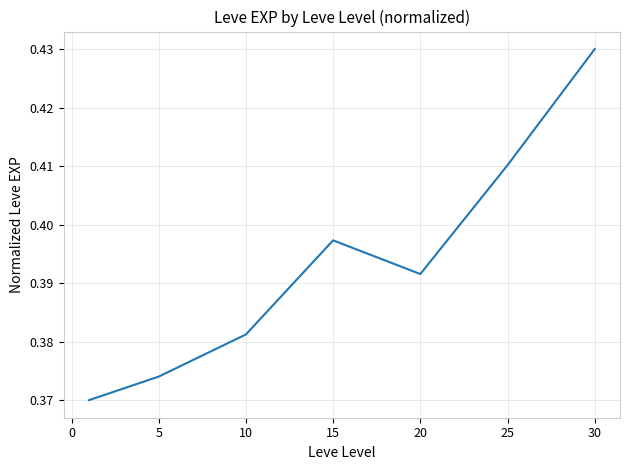

True or false: the data has more than 0 interior local peaks.

True